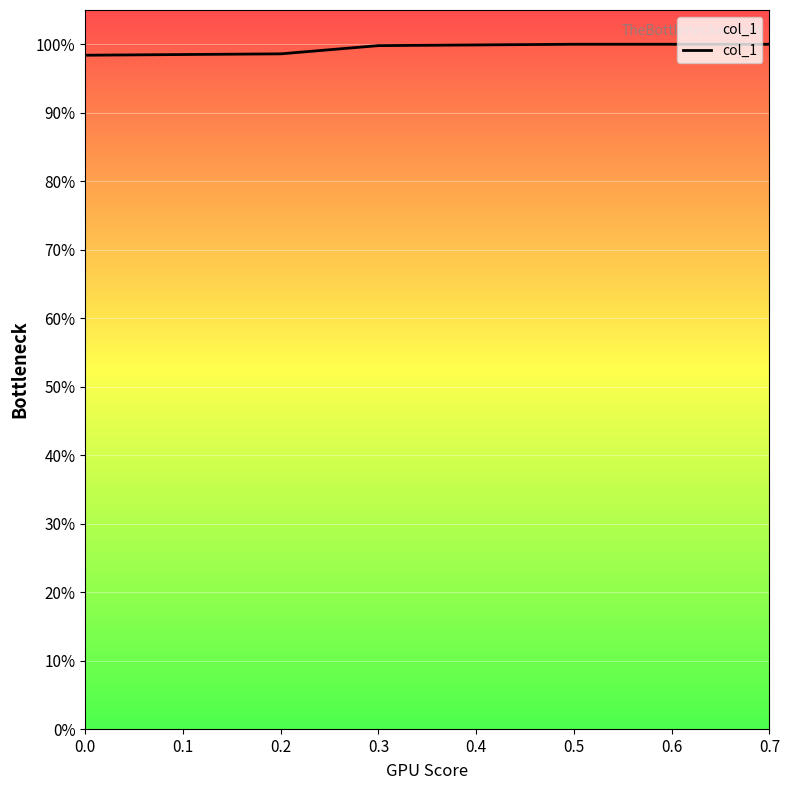

What is the value of the 7th point from the left?

1.0